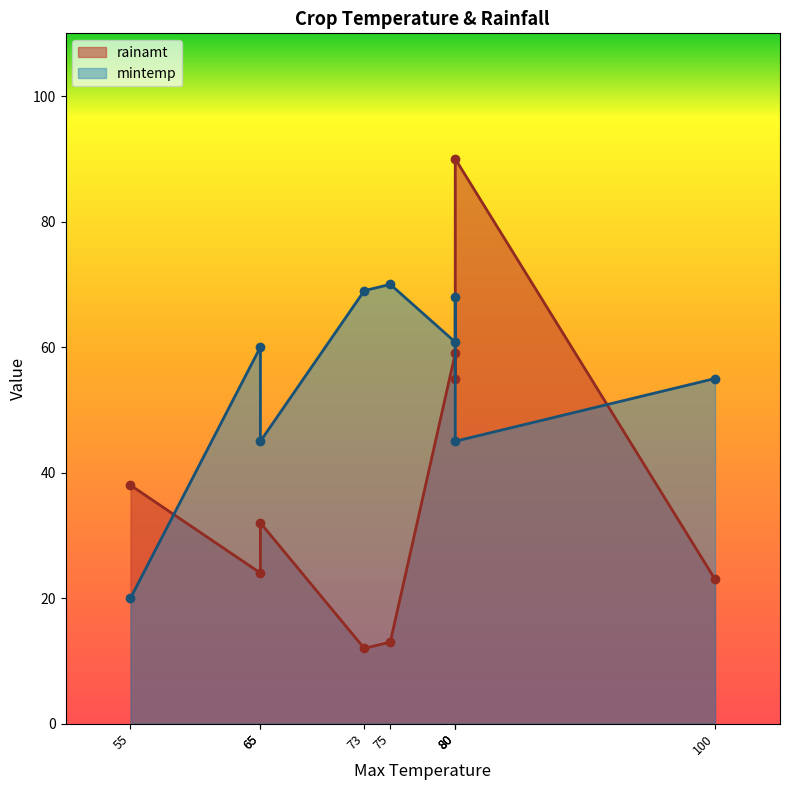

What is the difference between the maximum and second lowest values in the mintemp series?

25.0